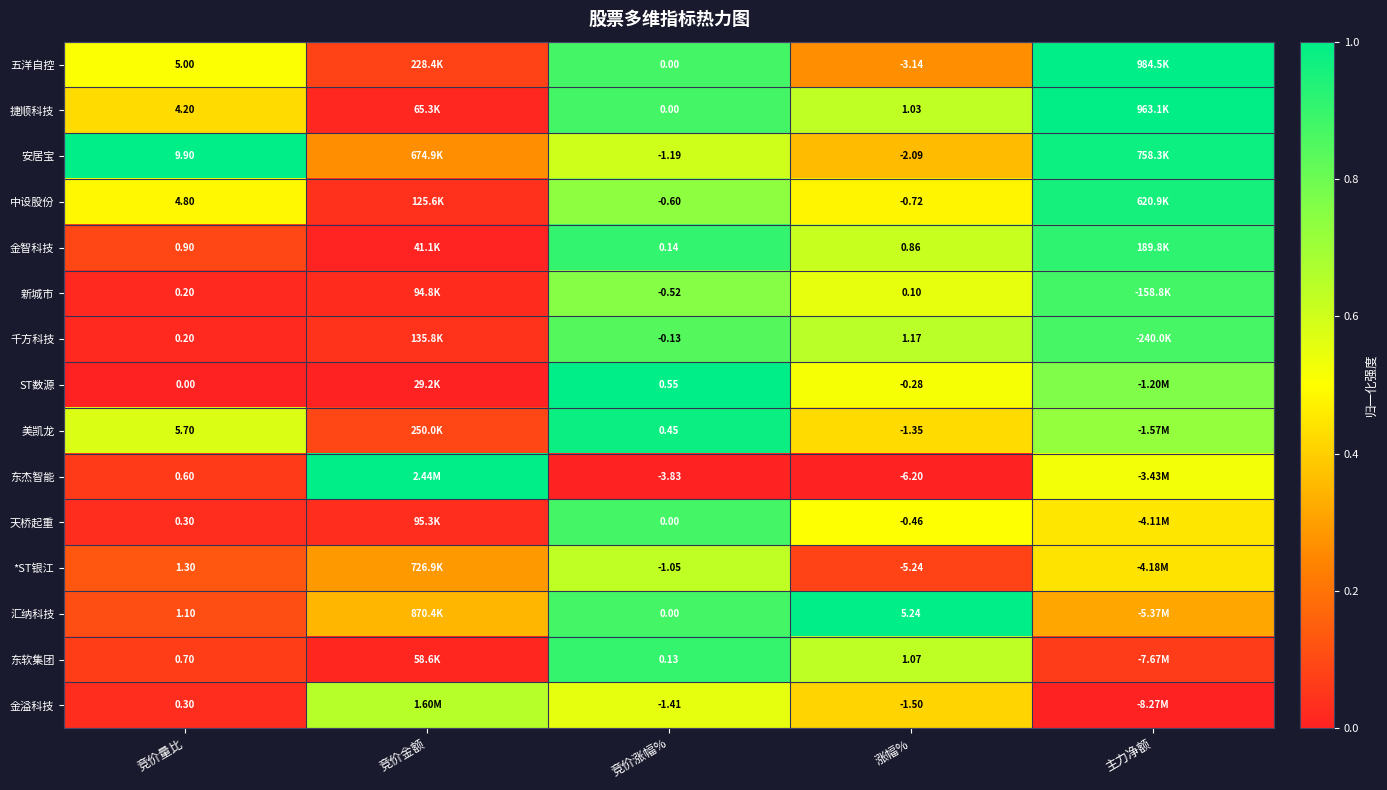

Which has a higher value, 涨幅% or 竞价金额?

涨幅%